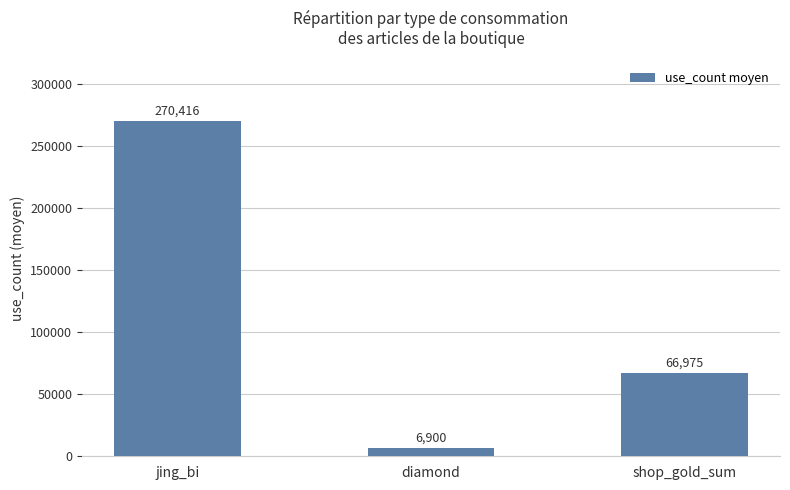

What is the value of the 1st bar from the left?

270416